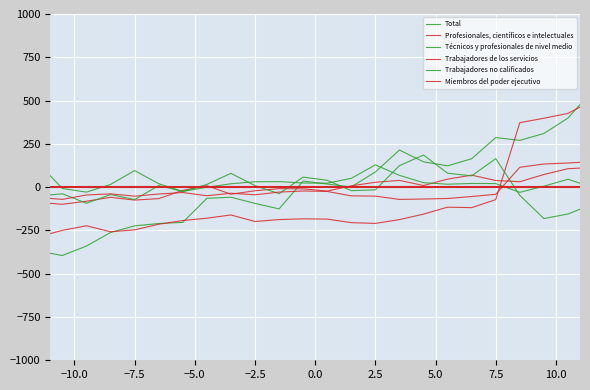

At −7.5, list the series in order from smallest to largest.

Trabajadores de los servicios, Total, Profesionales, científicos e intelectuales, Técnicos y profesionales de nivel medio, Miembros del poder ejecutivo, Trabajadores no calificados